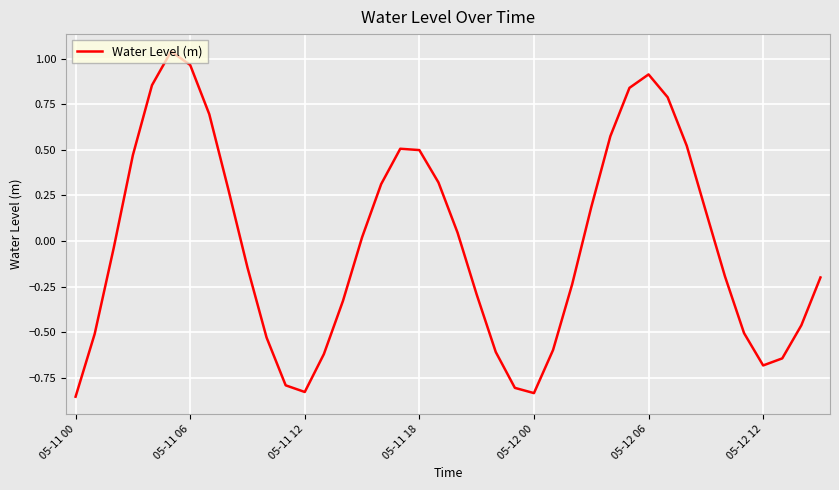

How many categories are shown in the chart?

40